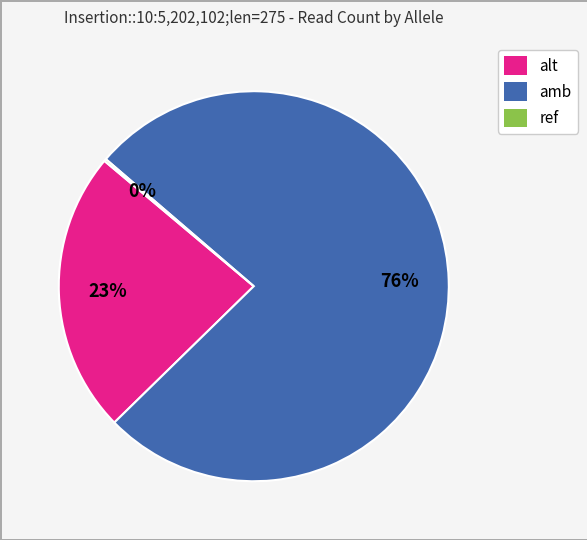

What percentage is the alt slice, to the nearest percent?

23%